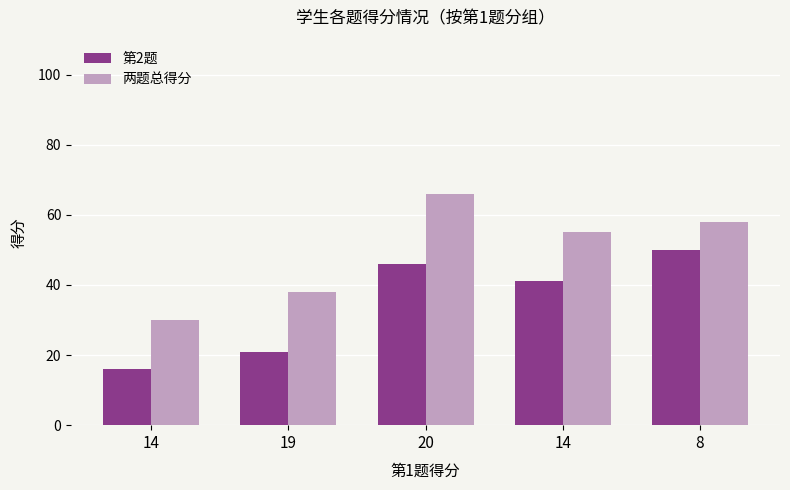

How many bars are there in each group?

2